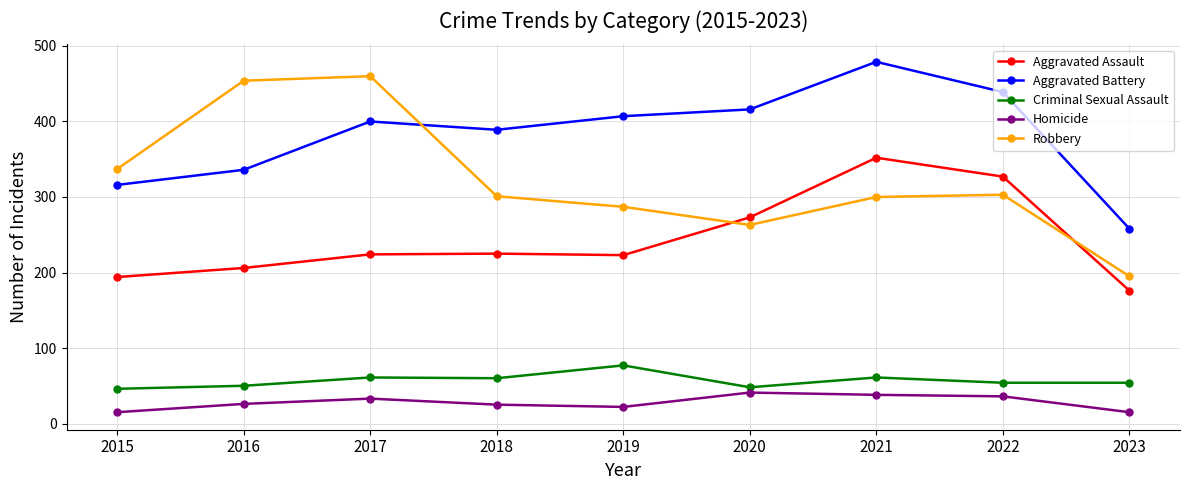

How many lines are shown in the chart?

5